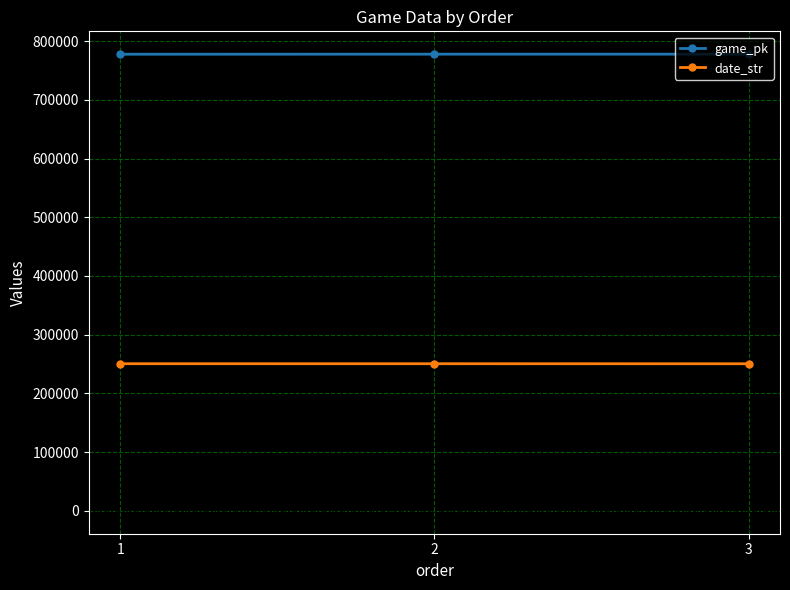

What is the minimum value for game_pk?

777579